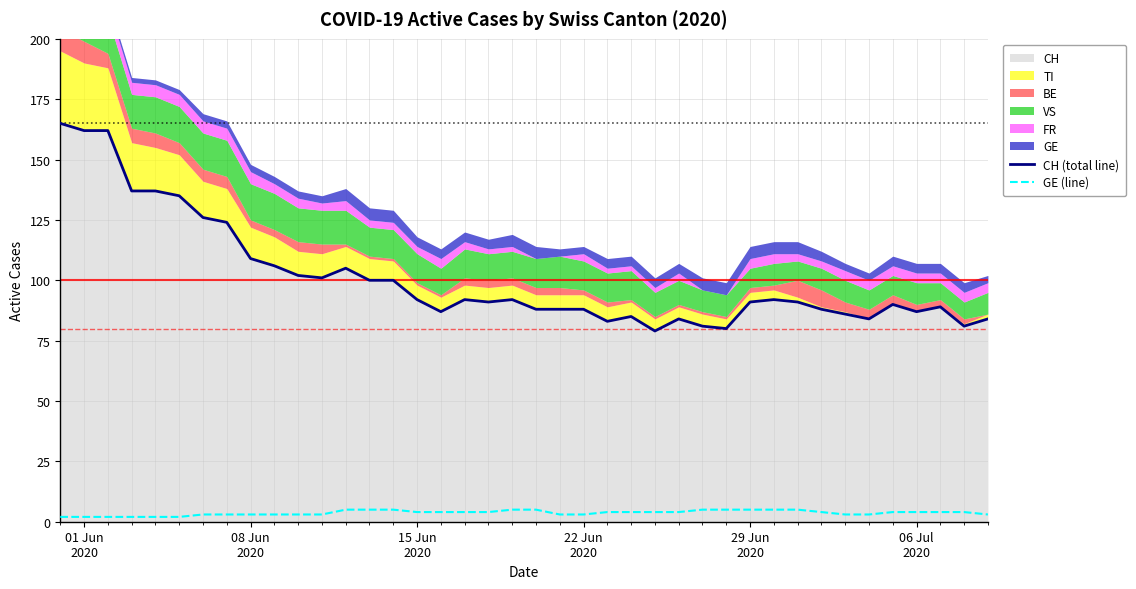

Does the chart have visible grid lines?

Yes